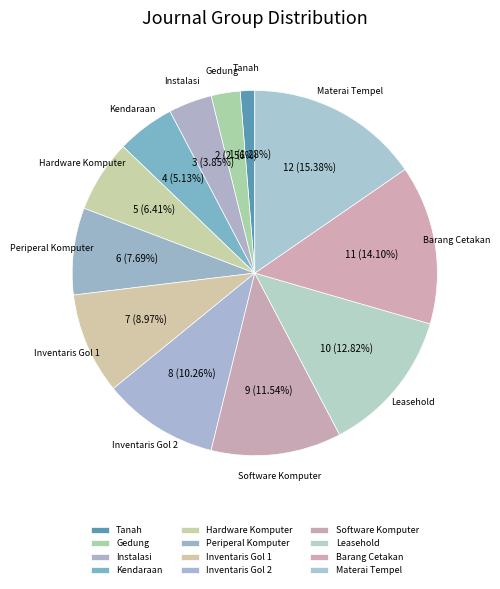

Is there a majority slice in this chart?

No